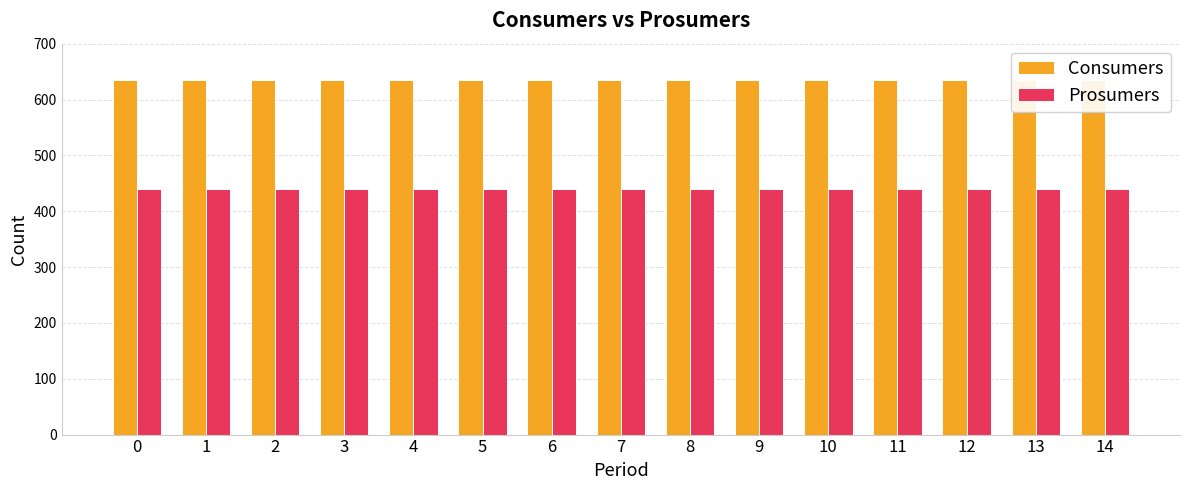

Are the bars grouped side by side (vs. stacked)?

Yes